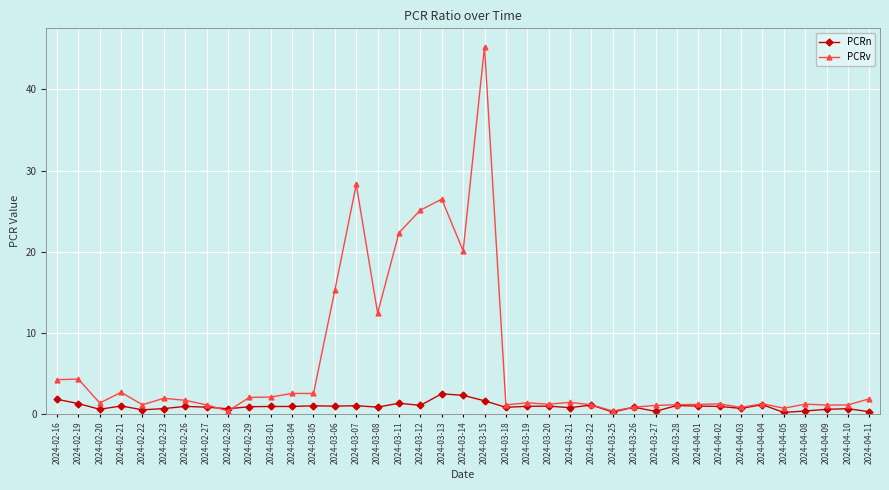

What is the approximate value of PCRn at 2024-03-28?

1.1